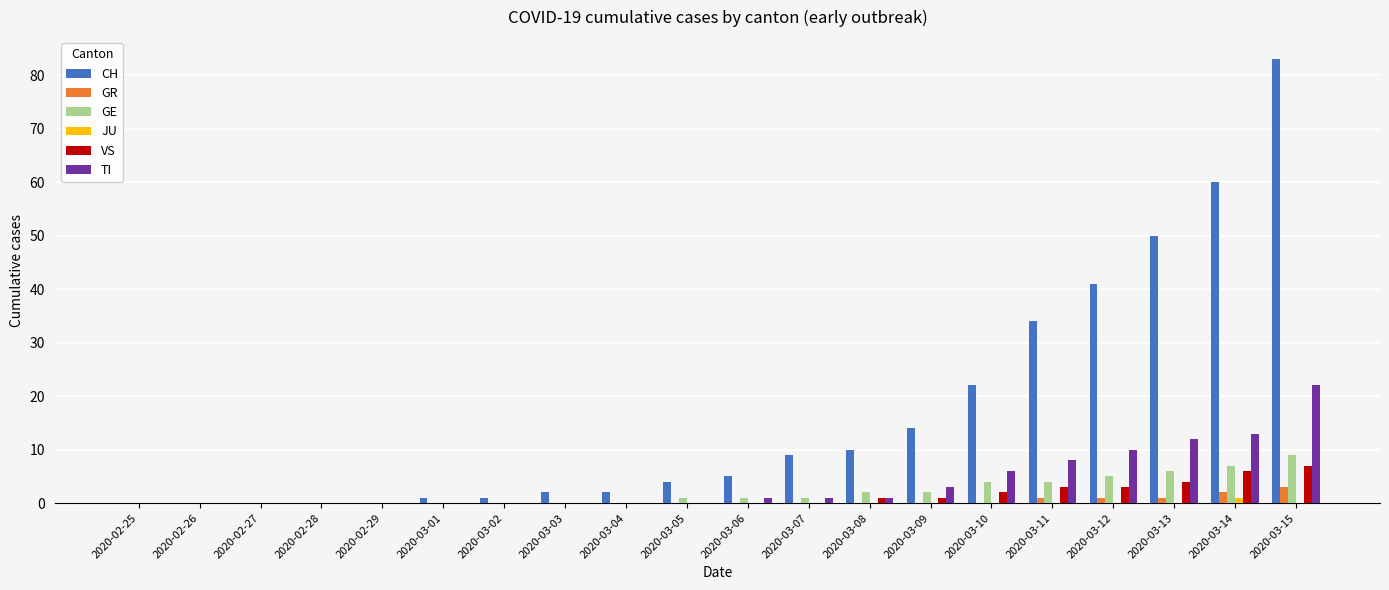

Reading right to left, extract all data points from this chart.

CH: 83	60	50	41	34	22	14	10	9	5	4	2	2	1	1	0	0	0	0	0
GR: 3	2	1	1	1	0	0	0	0	0	0	0	0	0	0	0	0	0	0	0
GE: 9	7	6	5	4	4	2	2	1	1	1	0	0	0	0	0	0	0	0	0
JU: 0	1	0	0	0	0	0	0	0	0	0	0	0	0	0	0	0	0	0	0
VS: 7	6	4	3	3	2	1	1	0	0	0	0	0	0	0	0	0	0	0	0
TI: 22	13	12	10	8	6	3	1	1	1	0	0	0	0	0	0	0	0	0	0